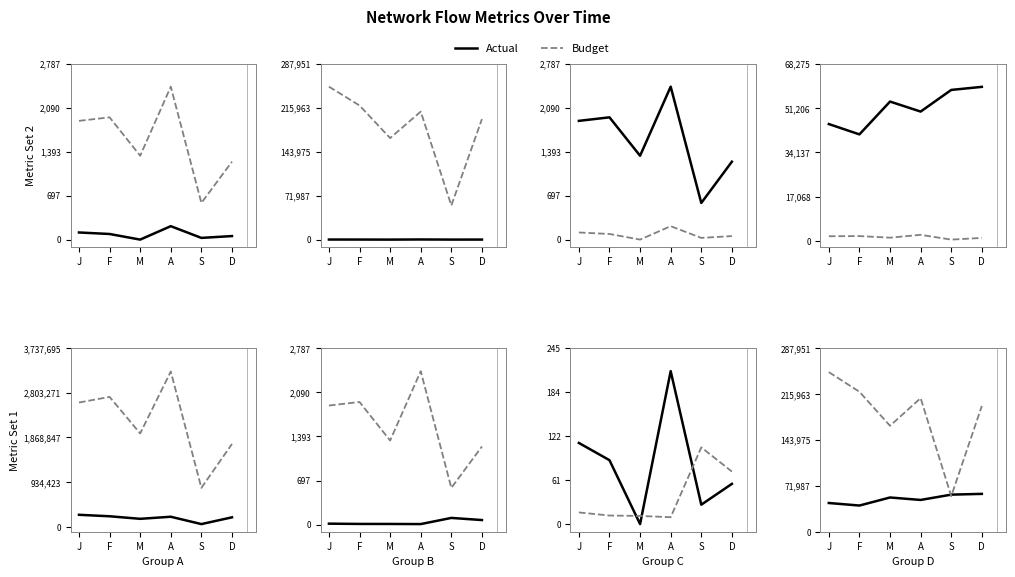

What is the label of the 4th point from the left?

A